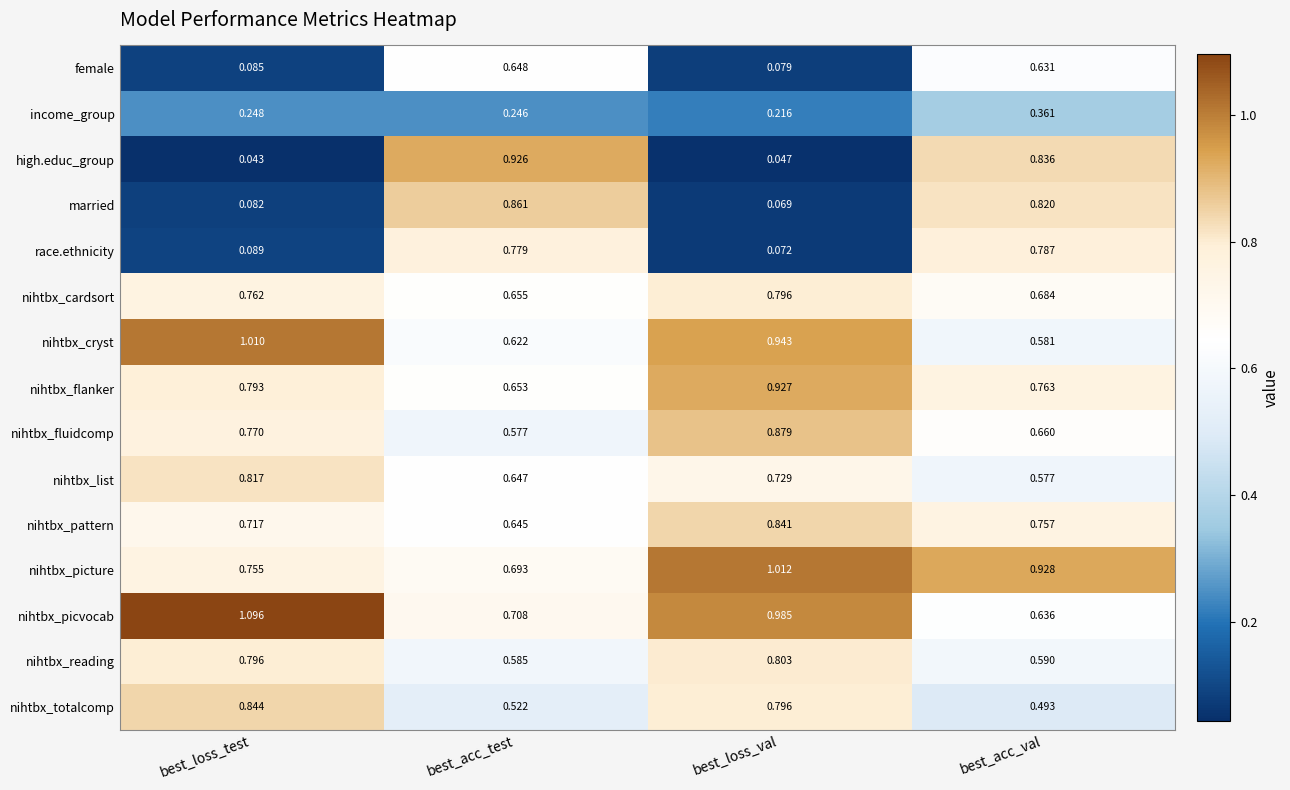

At how many categories does at least one series exceed 0?

4